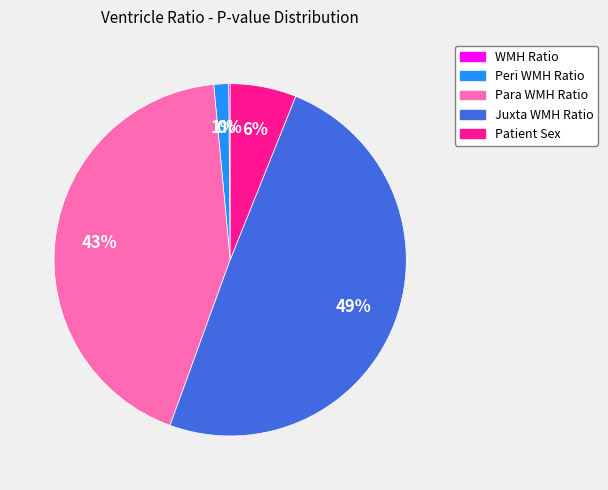

Is there any slice that represents more than half of the pie?

No